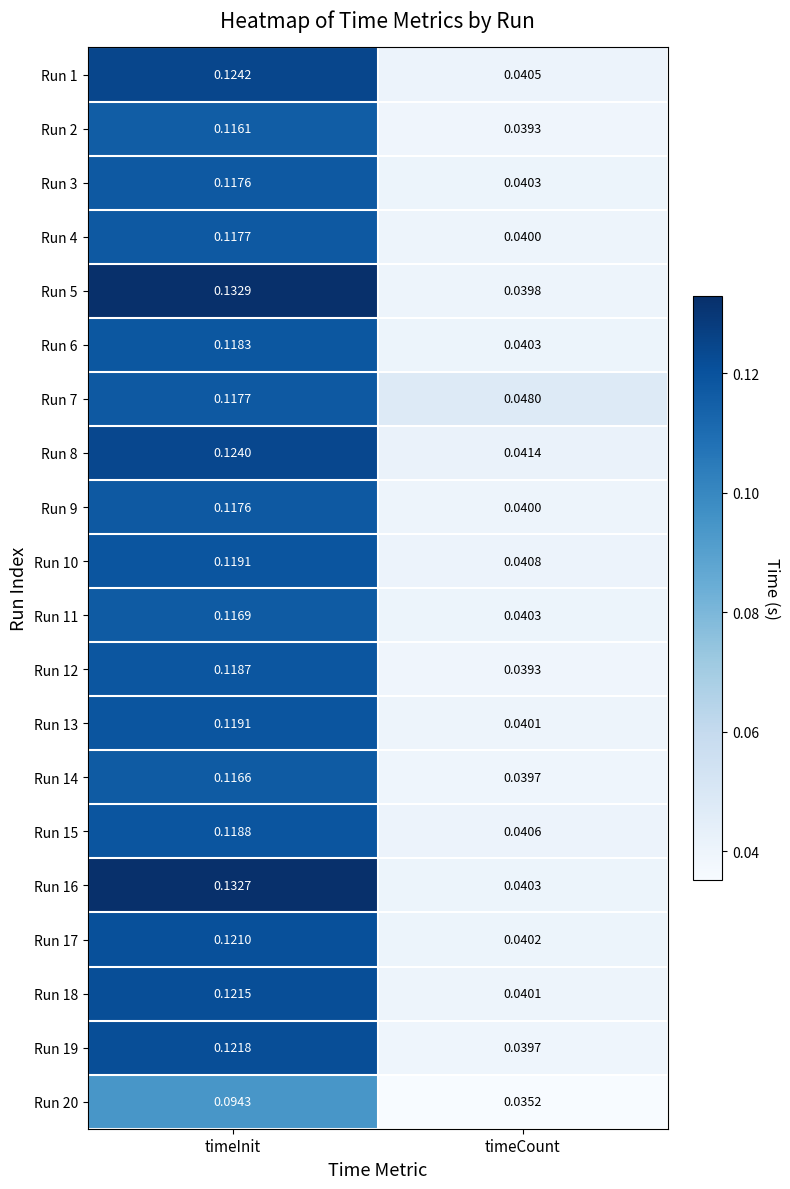

At which label is Run 8 closest to 0?

timeCount